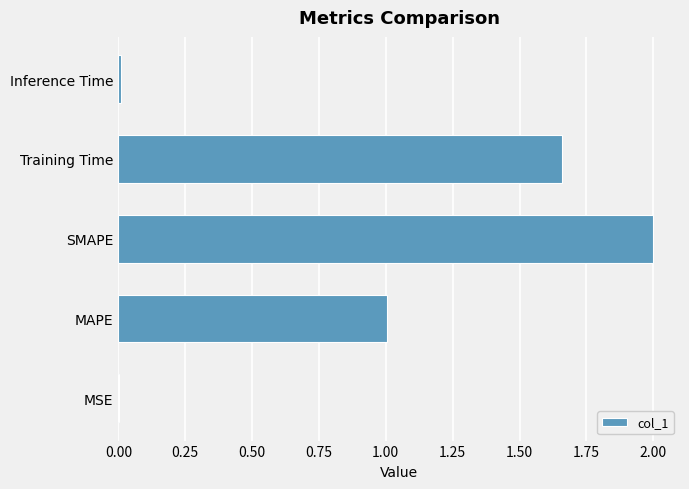

What value does the data have at MAPE?

1.0